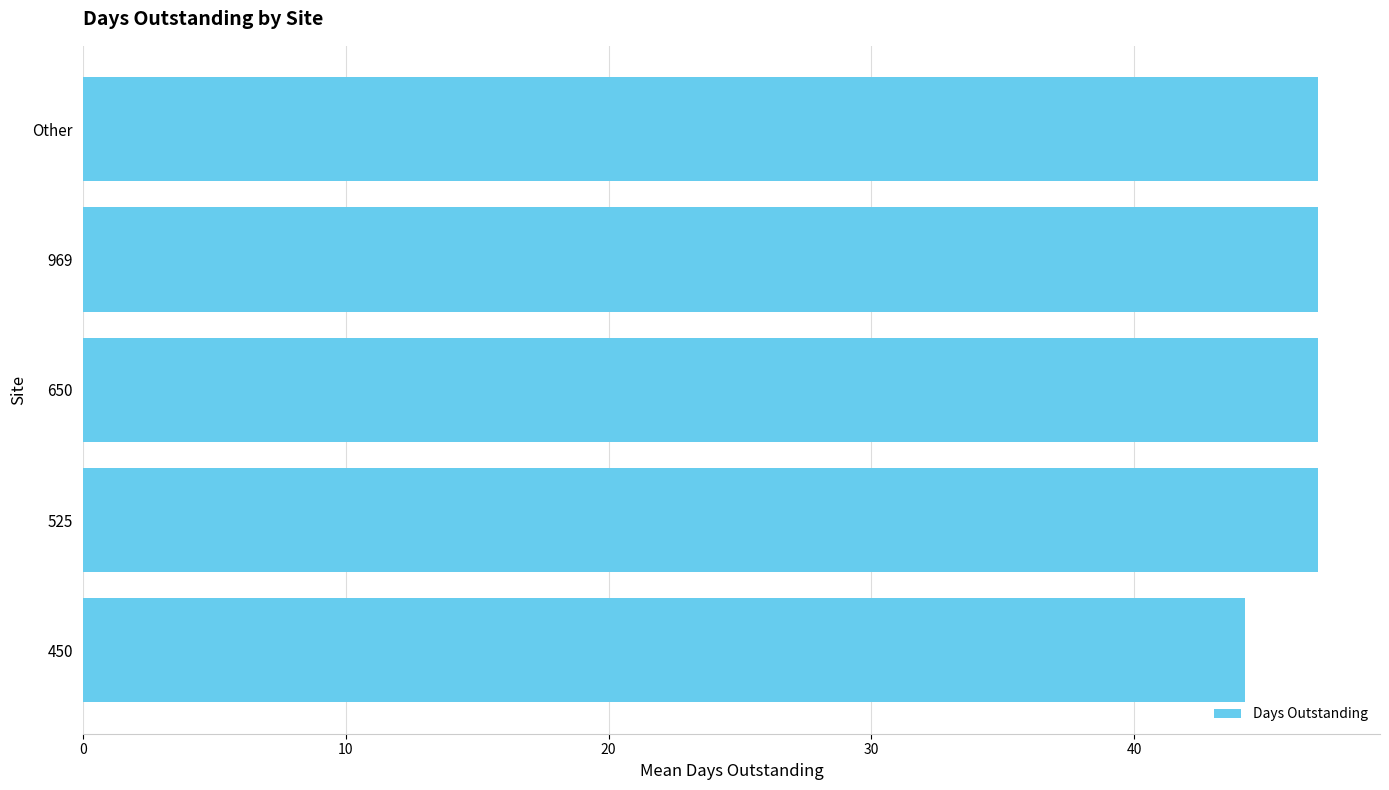

Reading bottom to top, transcribe all the data shown in this chart.

450=44.2	525=47.0	650=47.0	969=47.0	Other=47.0